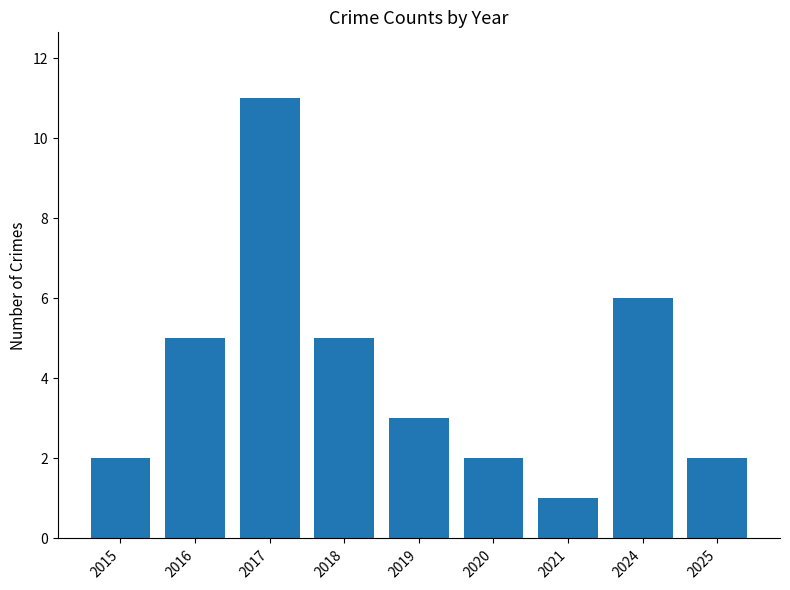

At which category does the chart reach its minimum across all series?

2021